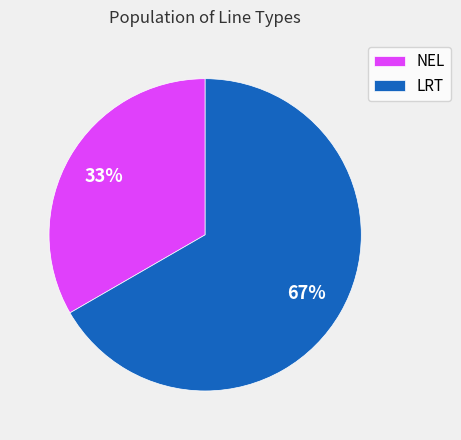

Rank the categories by value from highest to lowest.

LRT, NEL